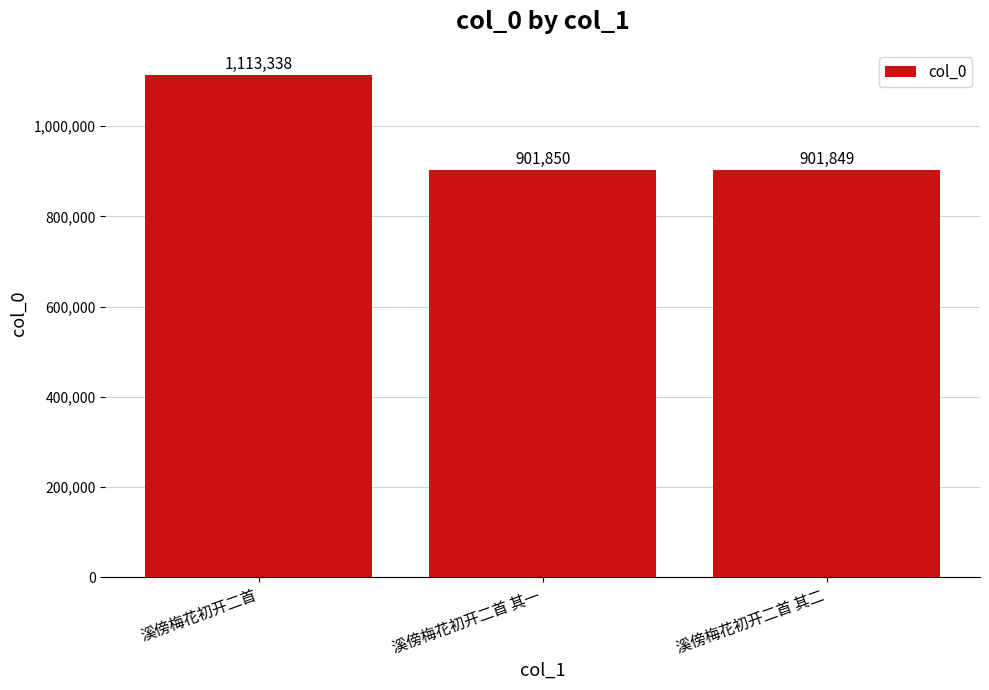

Between 溪傍梅花初开二首 其二 and 溪傍梅花初开二首, which is larger?

溪傍梅花初开二首